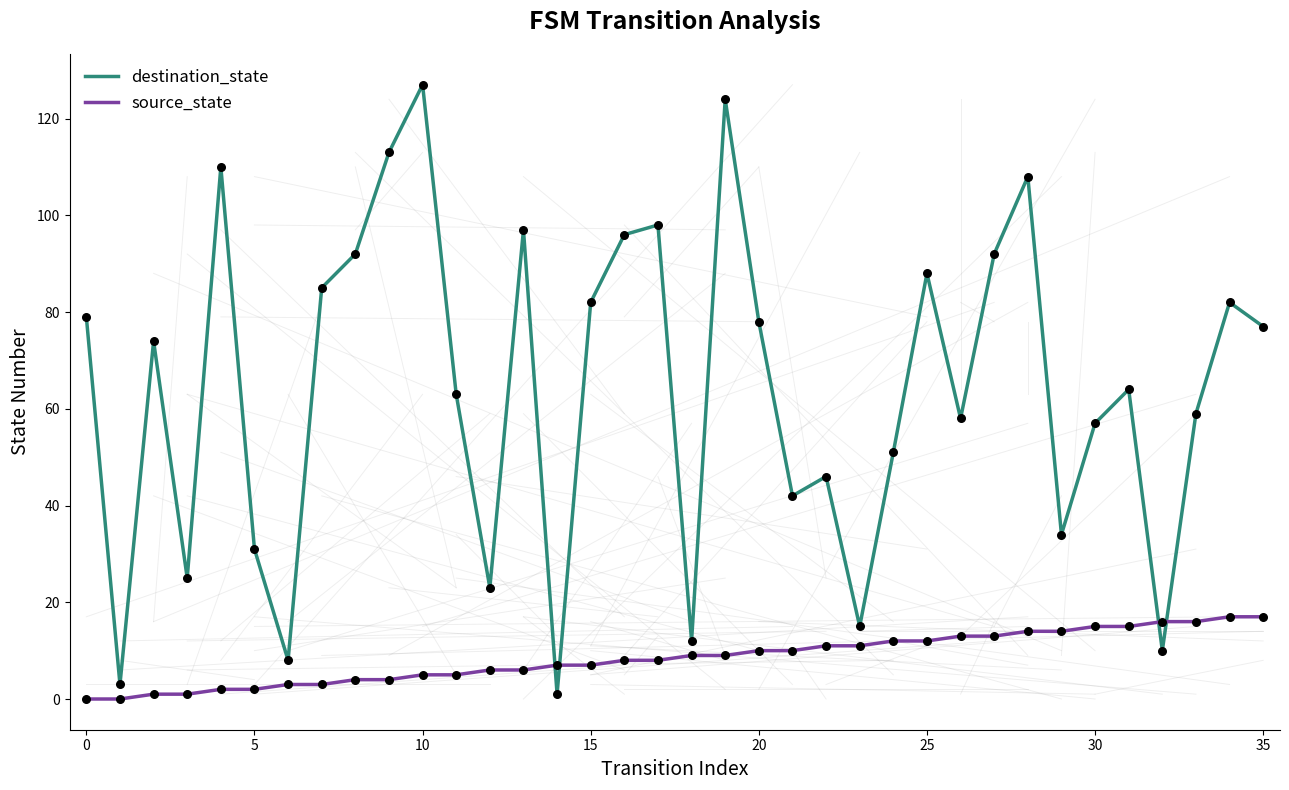

Which series has the widest spread of values?

destination_state